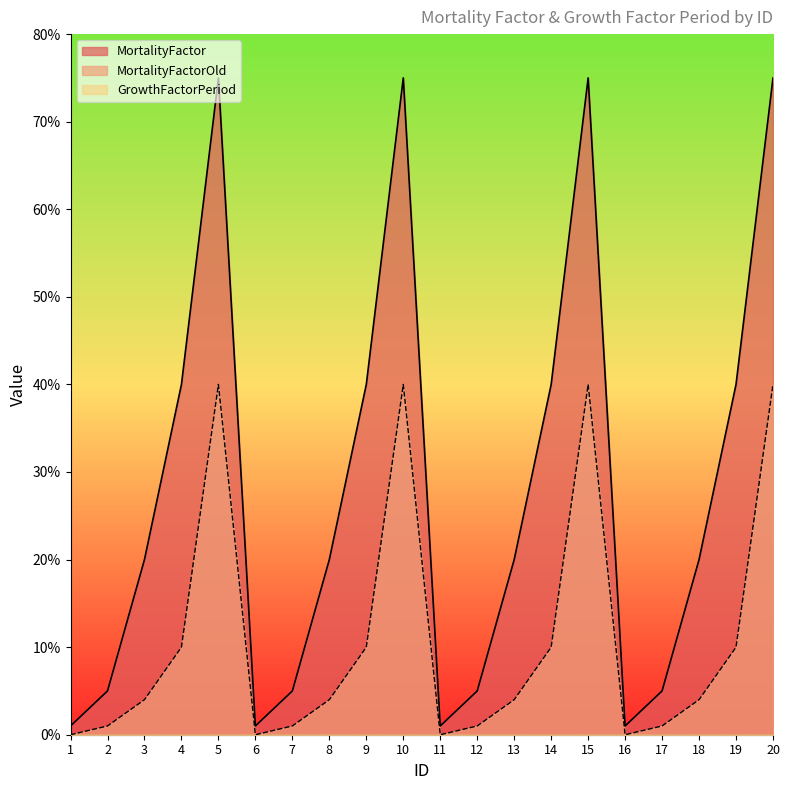

The value of MortalityFactorOld at 9 is 7. True or false?

False